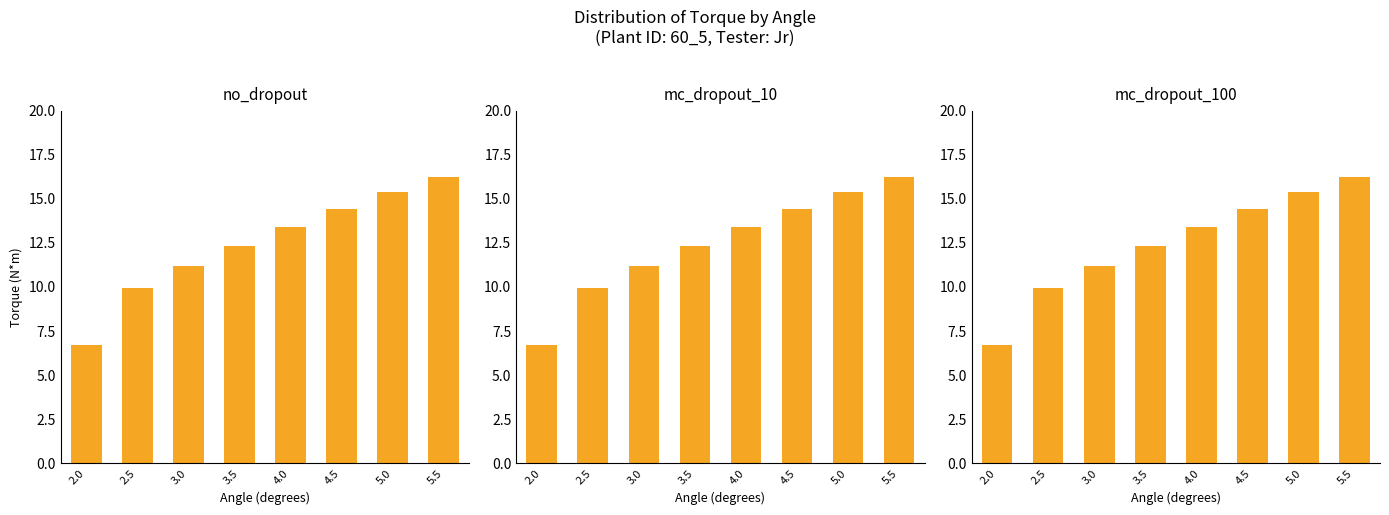

What is the label of the 4th bar from the left?

3.5